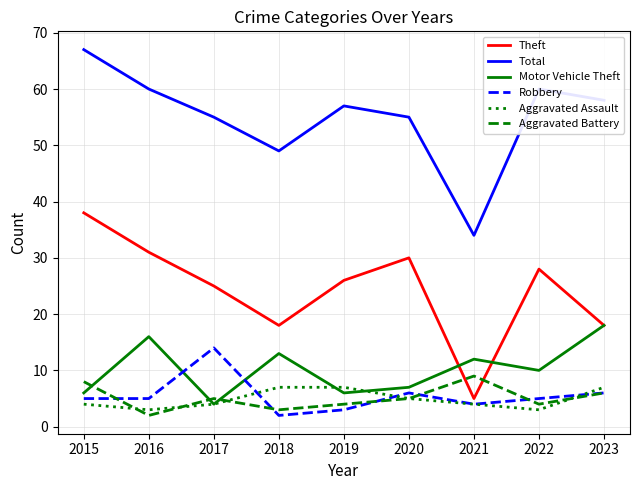

True or false: Total and Aggravated Assault intersect in this chart.

False